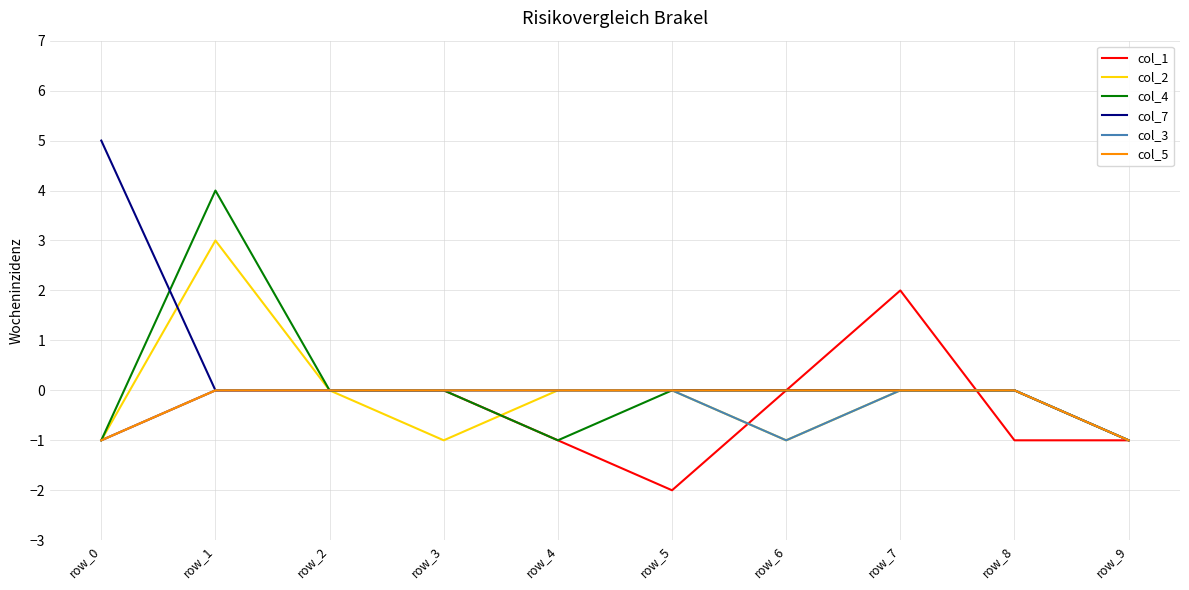

At which category is the sum across all series the highest?

row_1